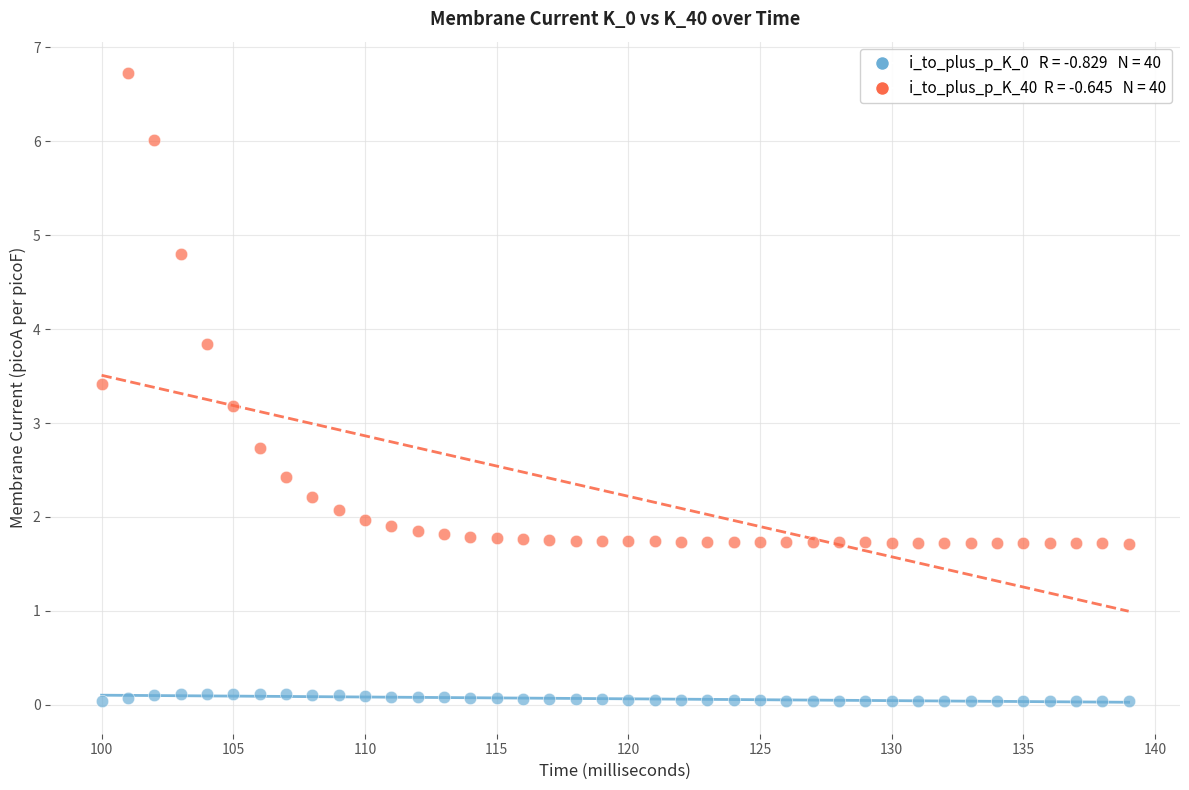

Across all data points, what is the range of X values (max minus min)?

39.0